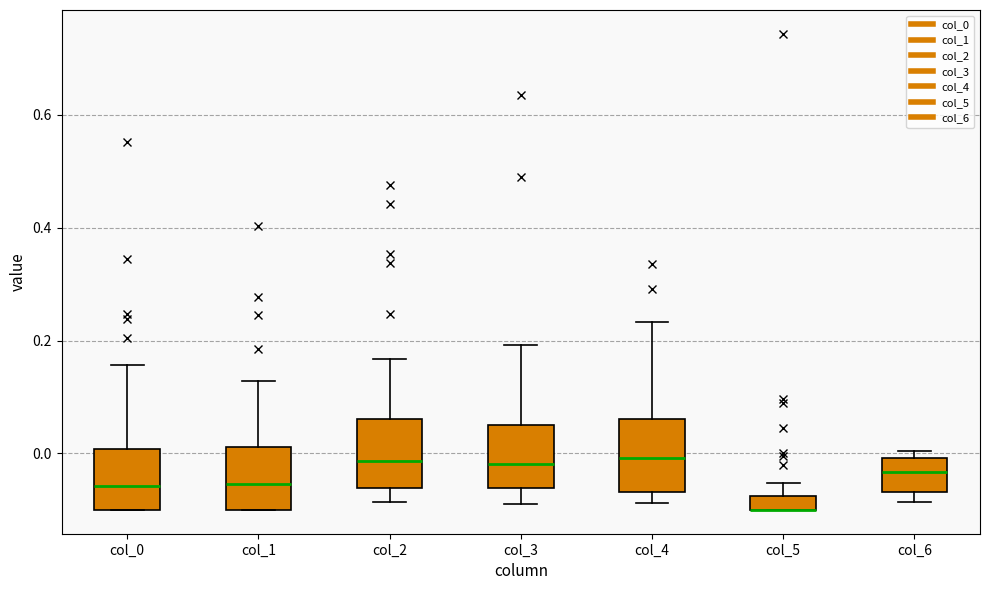

Where is the lower edge of the box for col_2 on the y-axis? The values are not printed on the chart, so give them approximately, as read against the axis.

-0.06